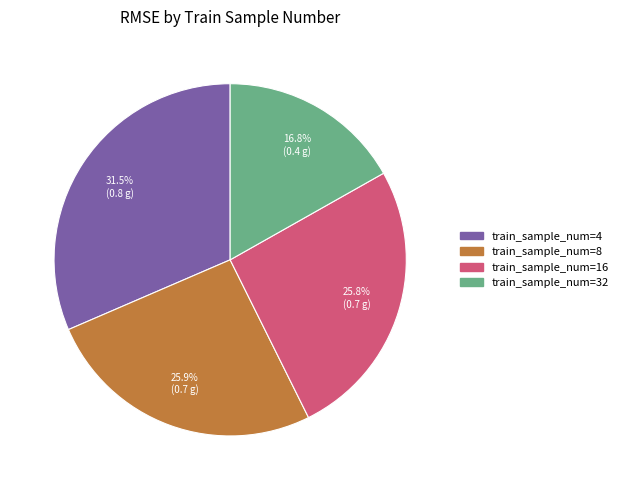

Does any single category account for the majority?

No